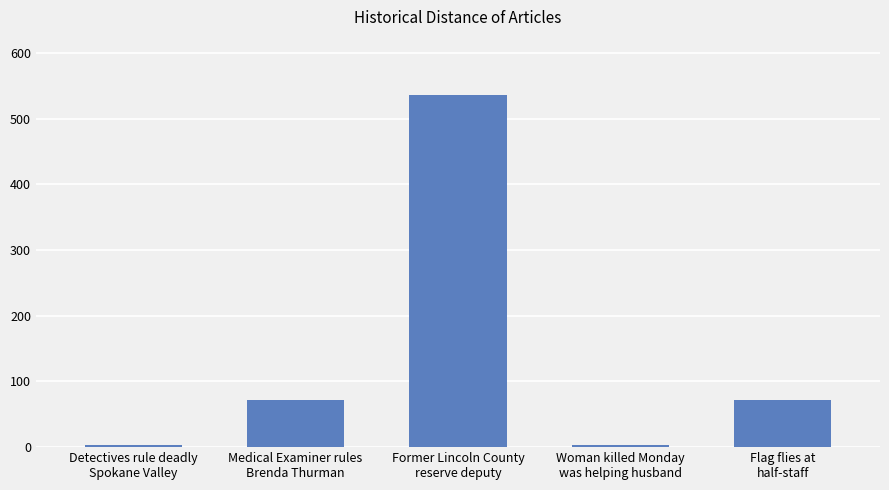

What is the value of the 1st bar from the left?

3